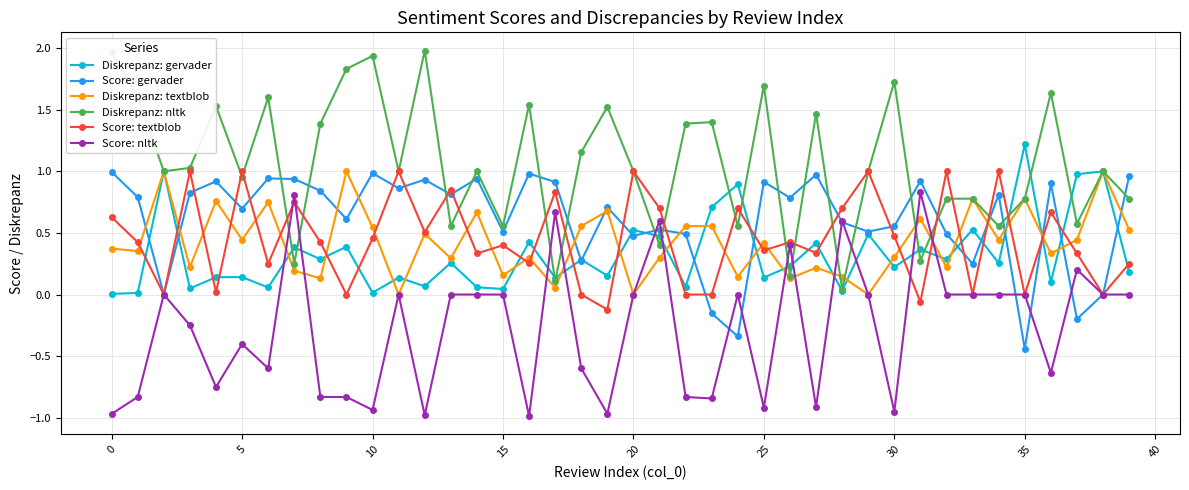

What is the greatest value displayed?

2.0